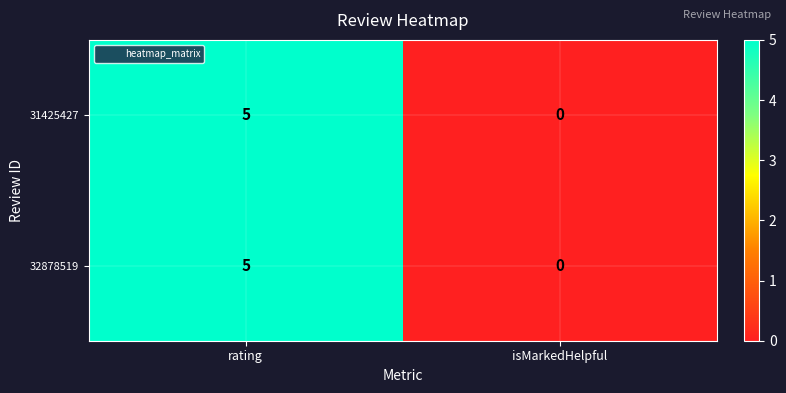

What is the total value across all series at rating?

10